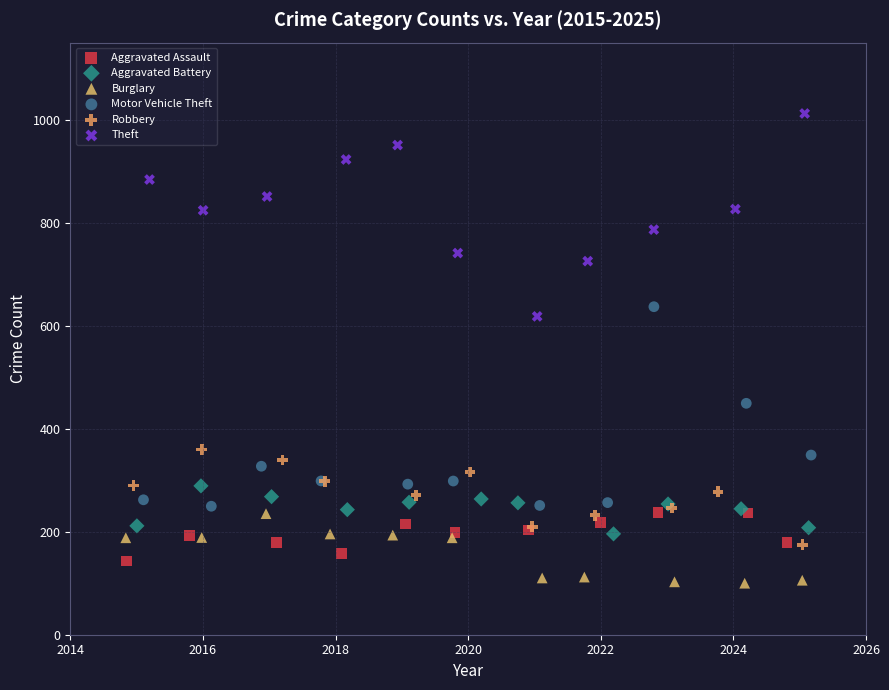

Which series contains the lowest Y value?

Burglary